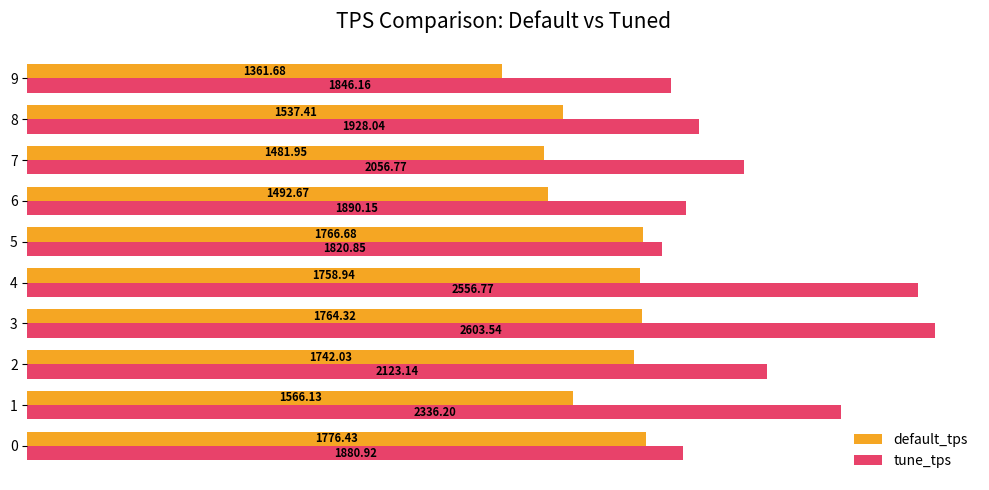

Which series has the largest total across all categories?

tune_tps